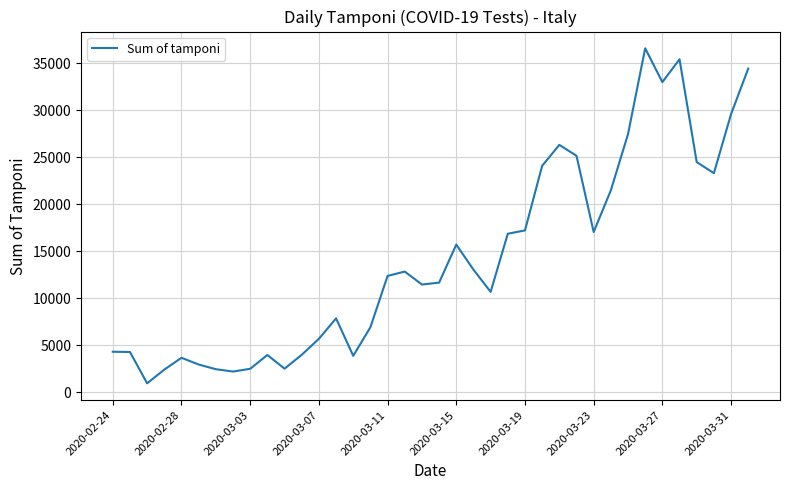

What is the difference between the maximum and minimum values?

35651